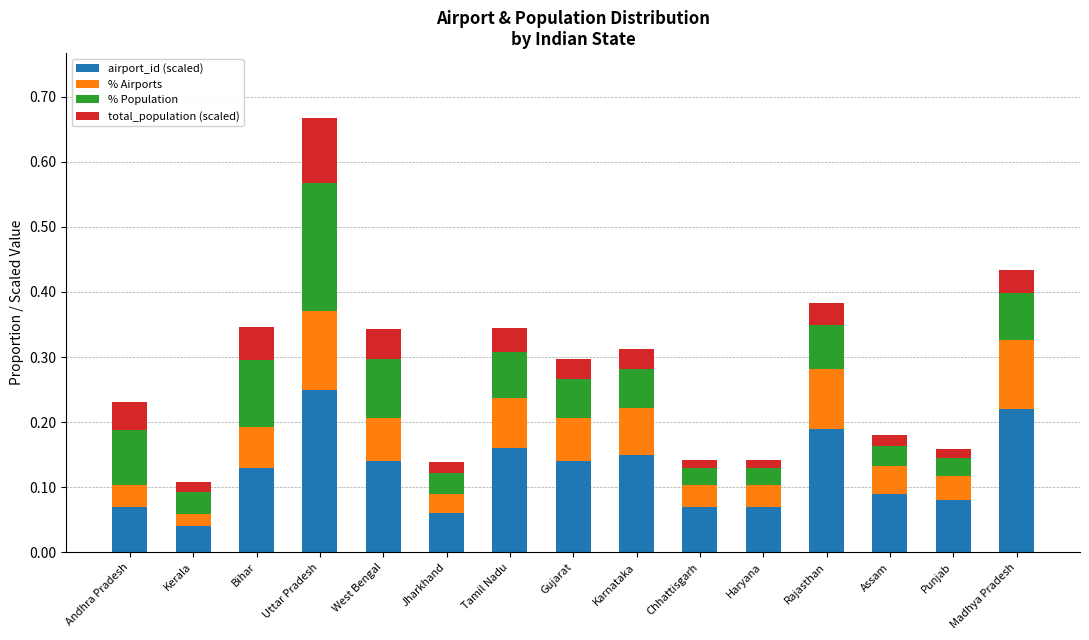

Which category has the lowest value in the airport_id (scaled) series?

Kerala